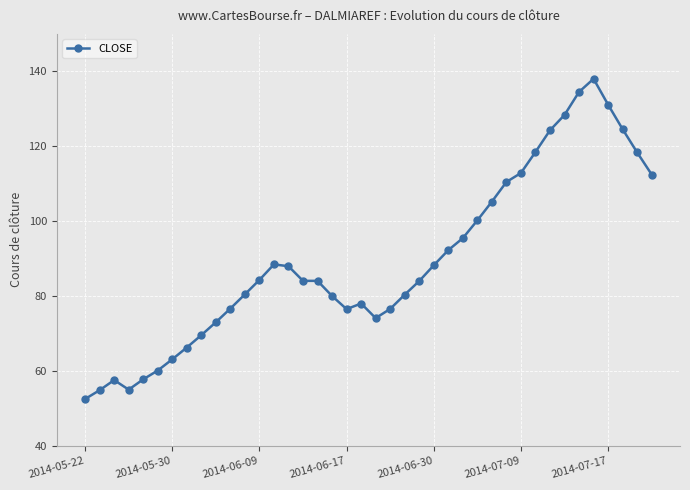

What is the value of the 32nd point from the left?

118.5